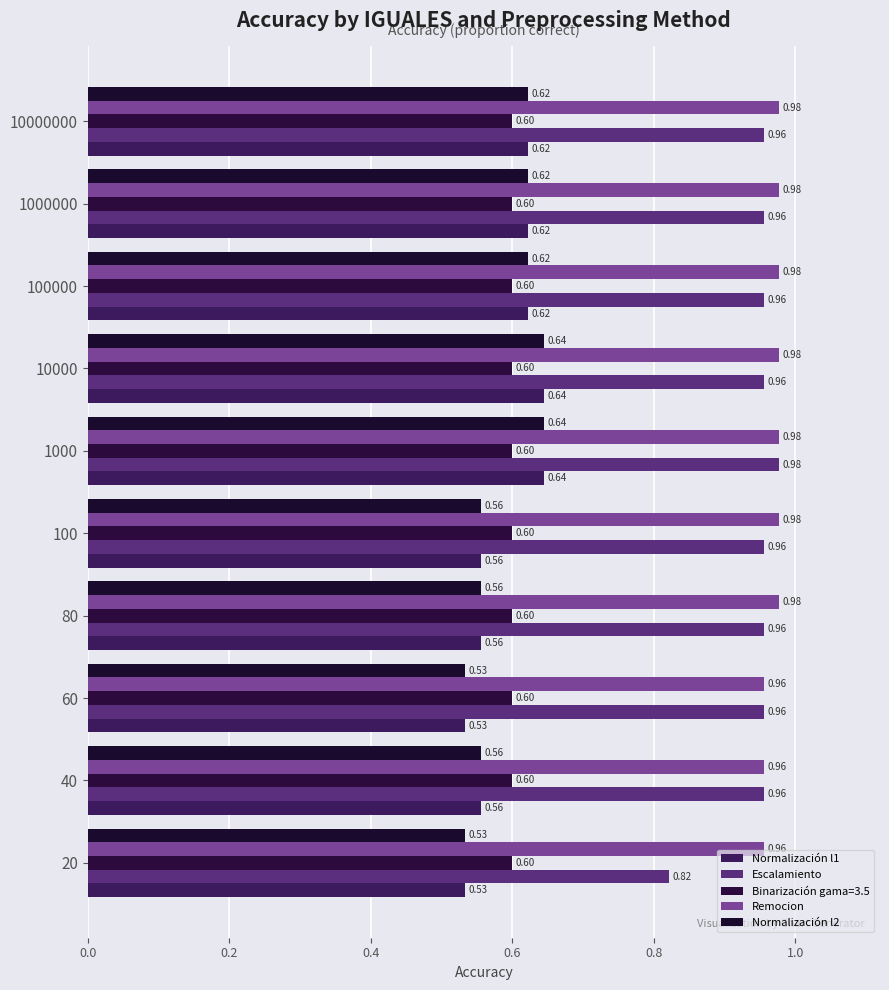

How many distinct data groups are displayed?

5